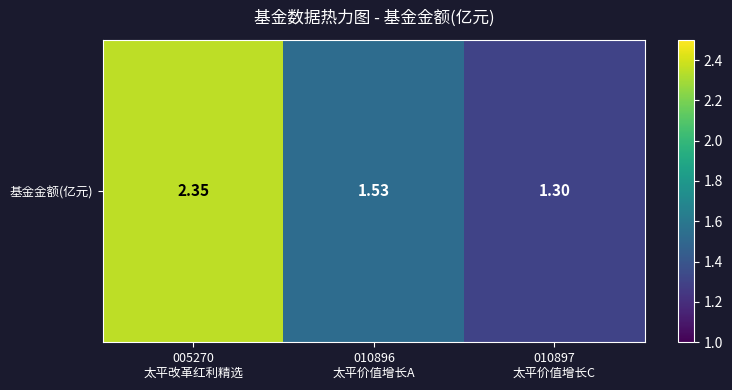

What is the approximate value at 005270
太平改革红利精选?

2.4